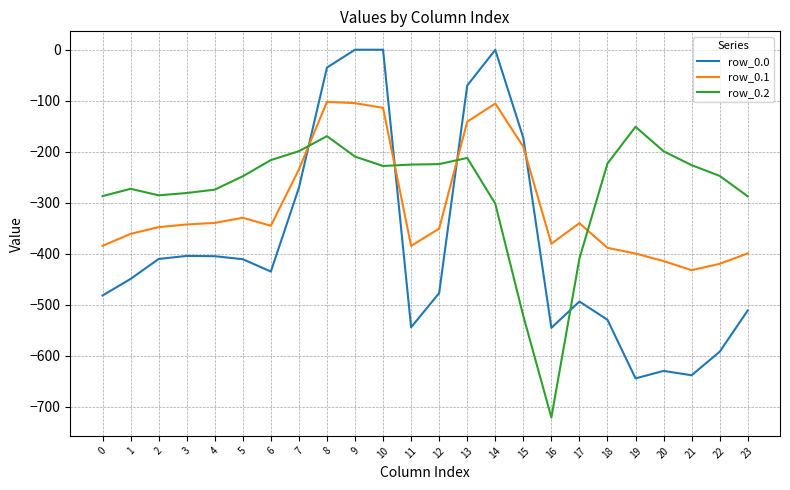

True or false: row_0.0 has a value of 0.0 at 9.

True